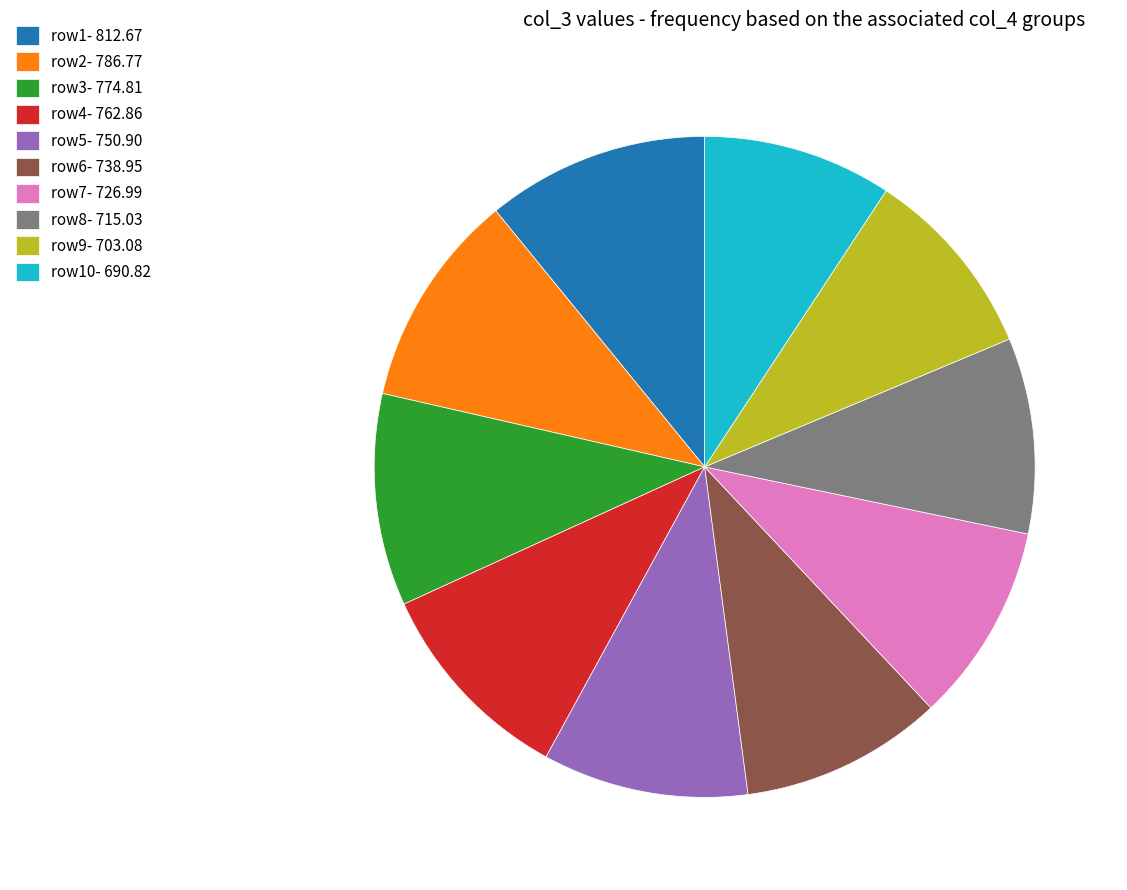

Which has a higher value, row8- 715.03 or row1- 812.67?

row1- 812.67